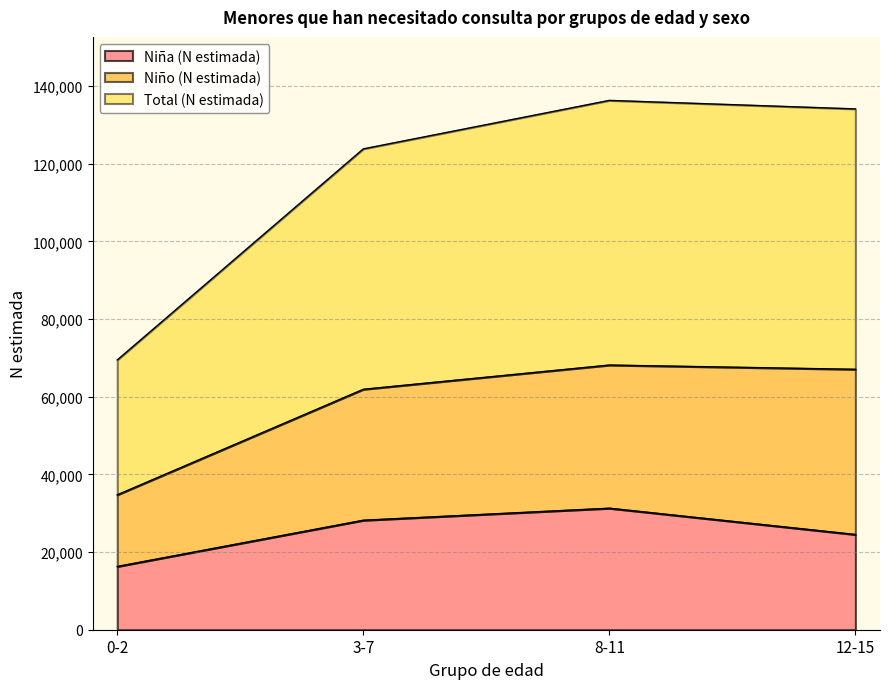

What is the highest value of the Niña (N estimada) series?

31296